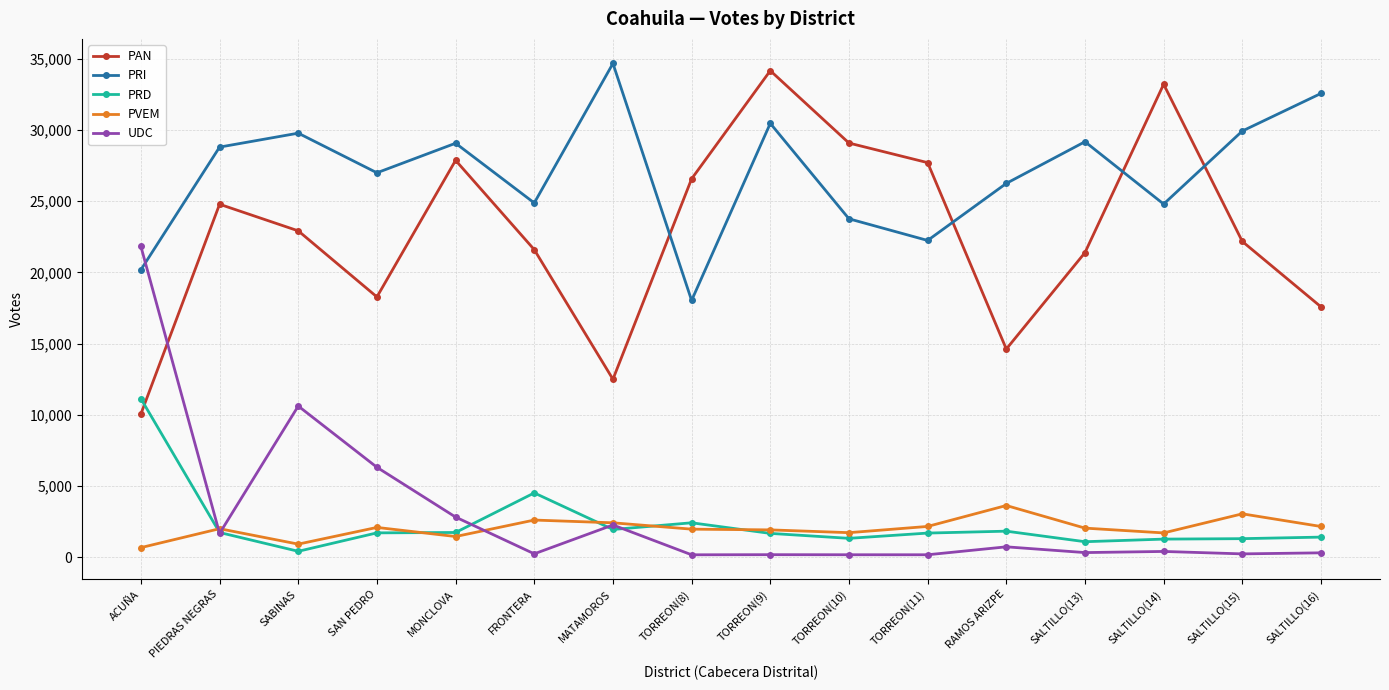

What is the label of the 14th point from the right?

SABINAS